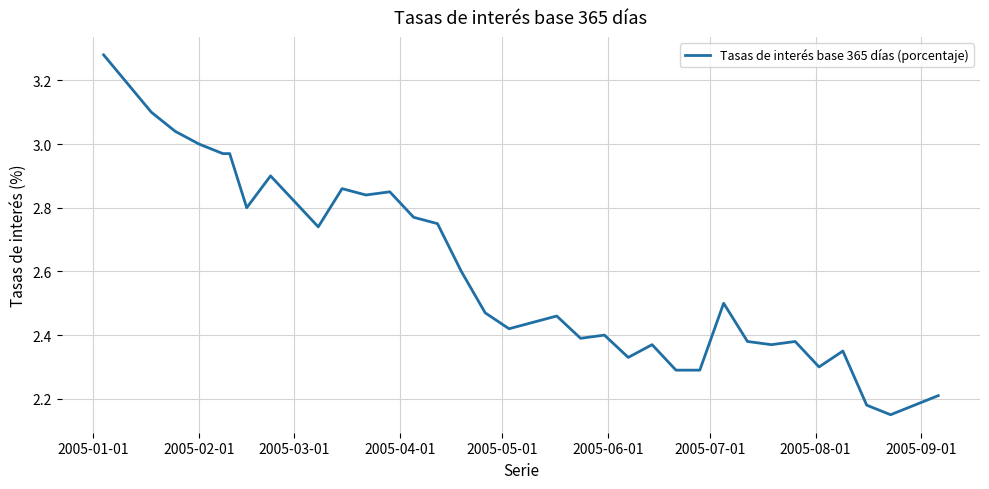

What is the difference between the maximum and minimum values?

1.1